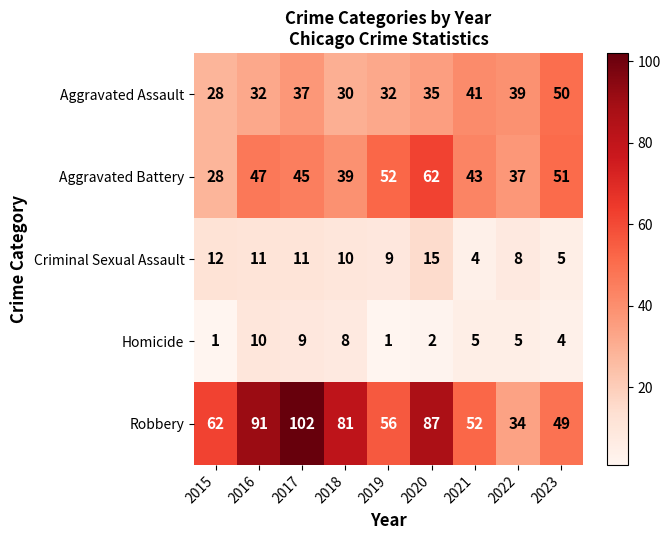

At how many categories does at least one series exceed 8?

9